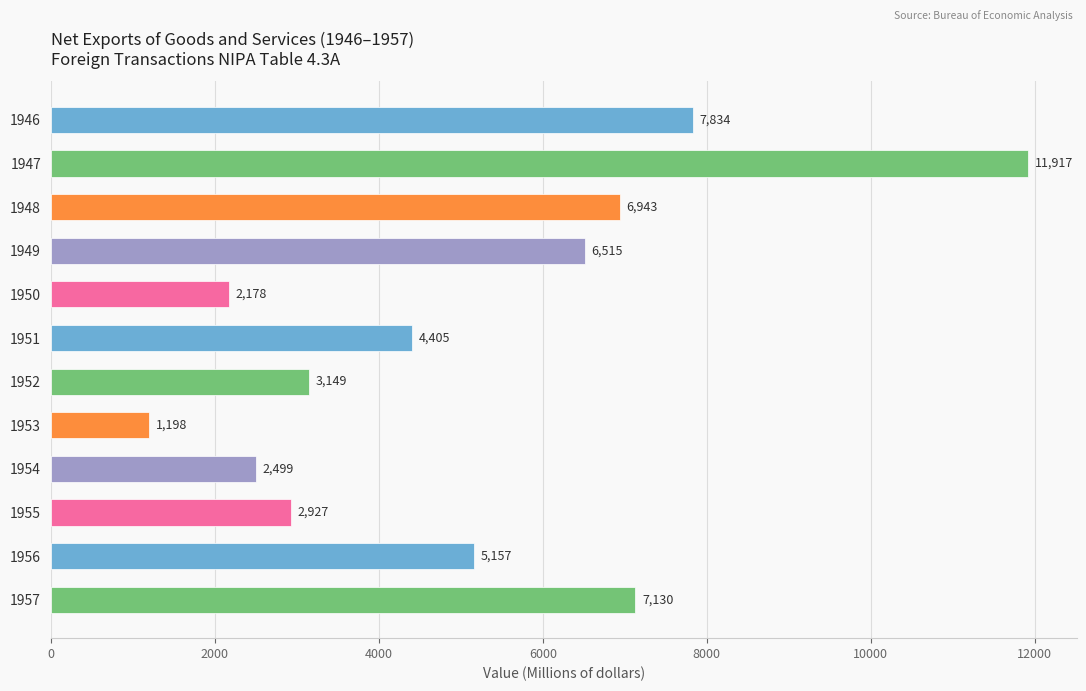

What is the value of the 6th bar from the top?

4405